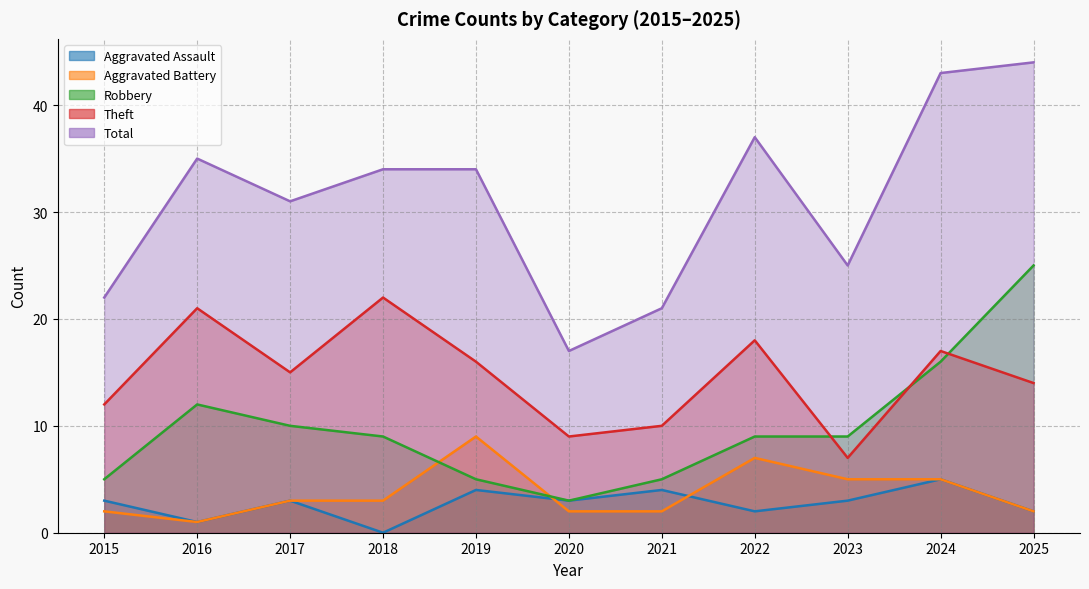

True or false: Theft and Total cross at least once.

False